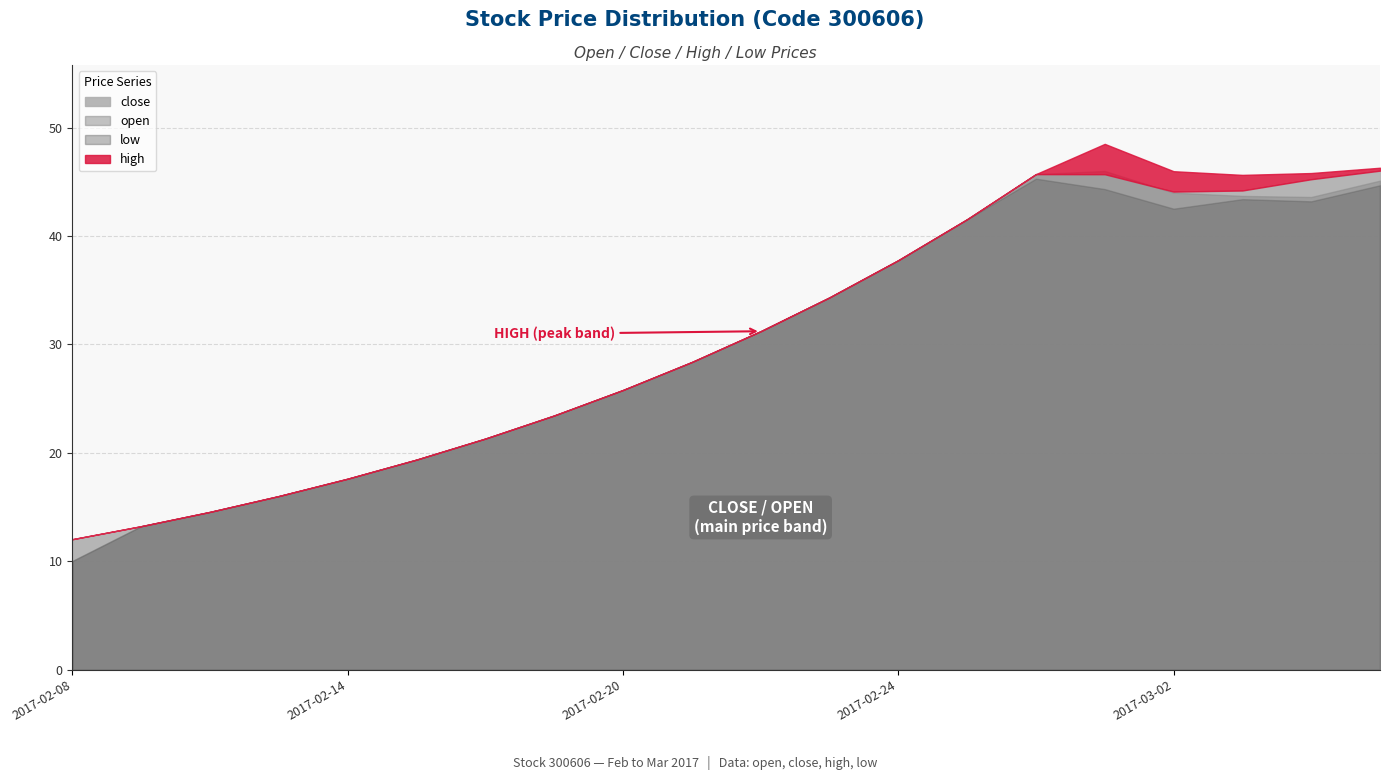

What is the sum of the high values at 2017-02-22 and 2017-02-17?

54.7